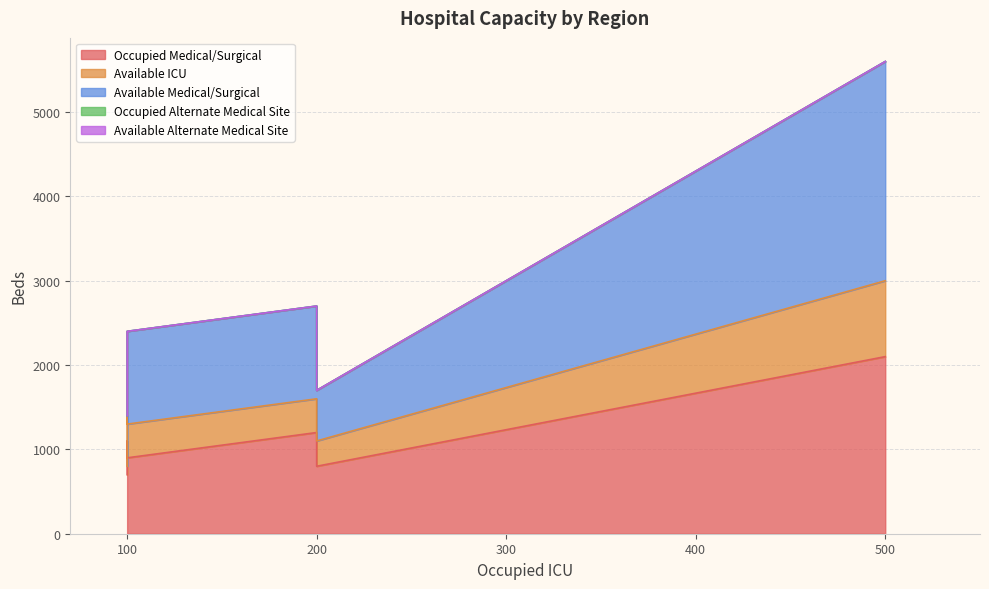

True or false: Occupied Medical/Surgical and Available ICU intersect in this chart.

False